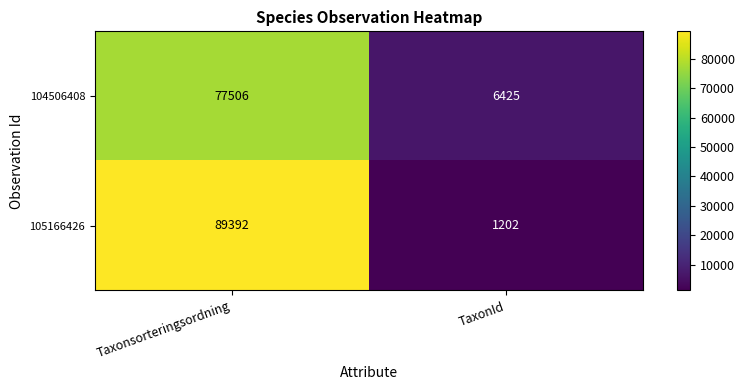

What is the maximum value shown in the chart?

89392